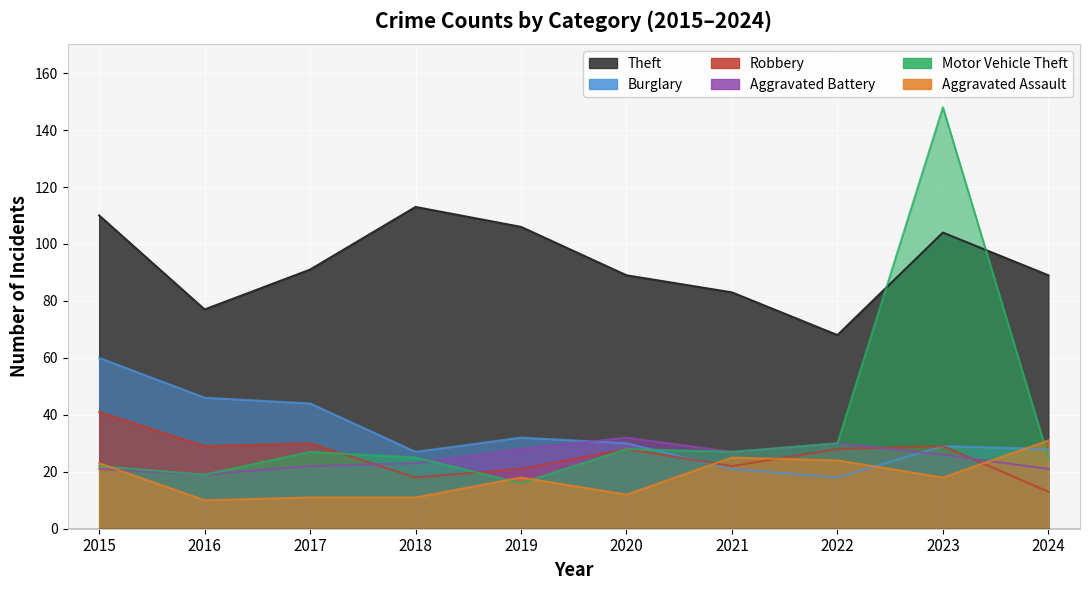

Does the chart display data point markers on the line(s)?

No